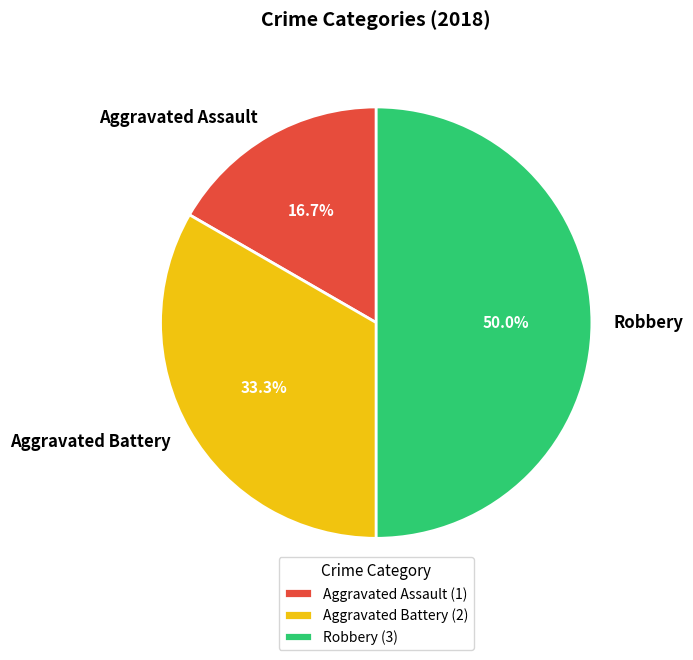

Is Aggravated Assault the majority of the pie?

No